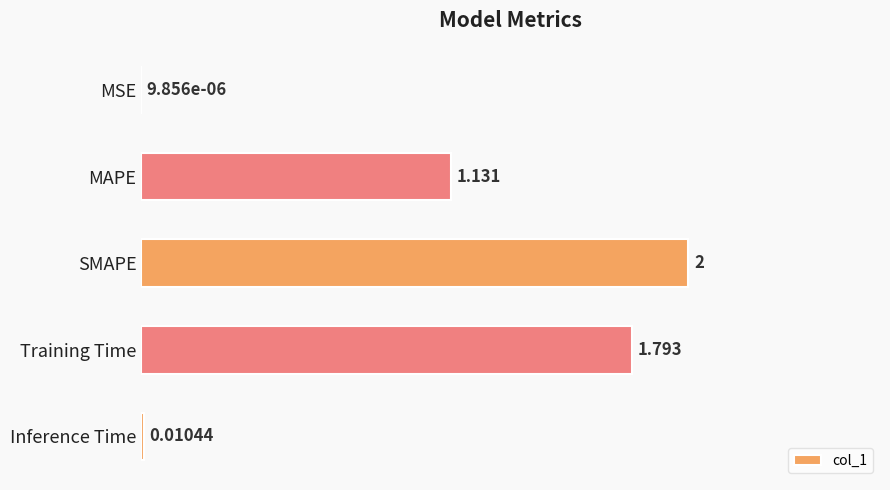

Which has a higher value, Inference Time or Training Time?

Training Time